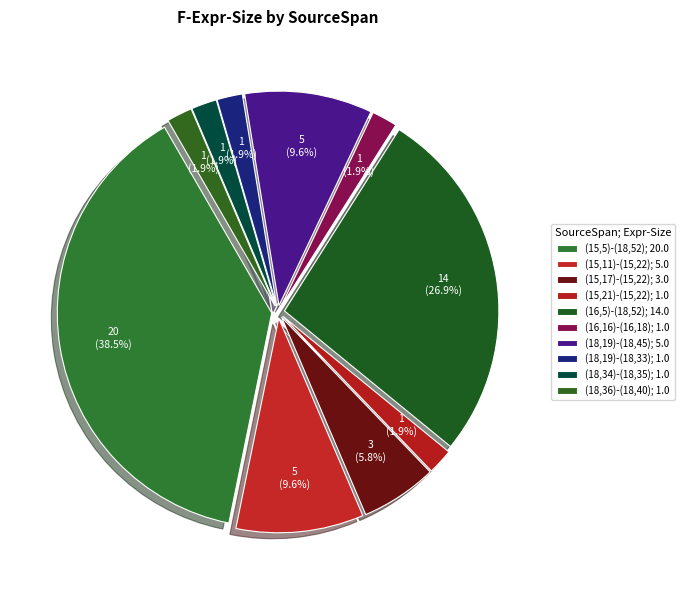

To the nearest percent, what is the difference between the largest and smallest slice percentages?

37%